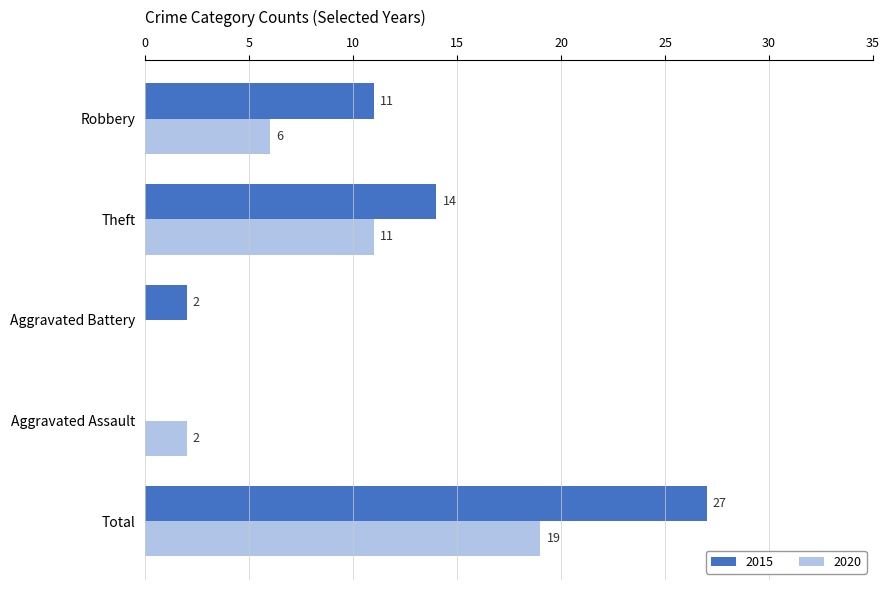

What is the sum of all 2015 values?

54